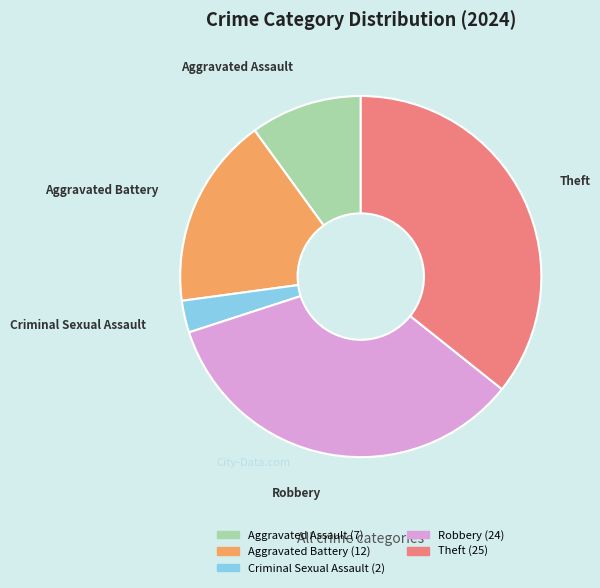

Which slice is the smallest?

Criminal Sexual Assault